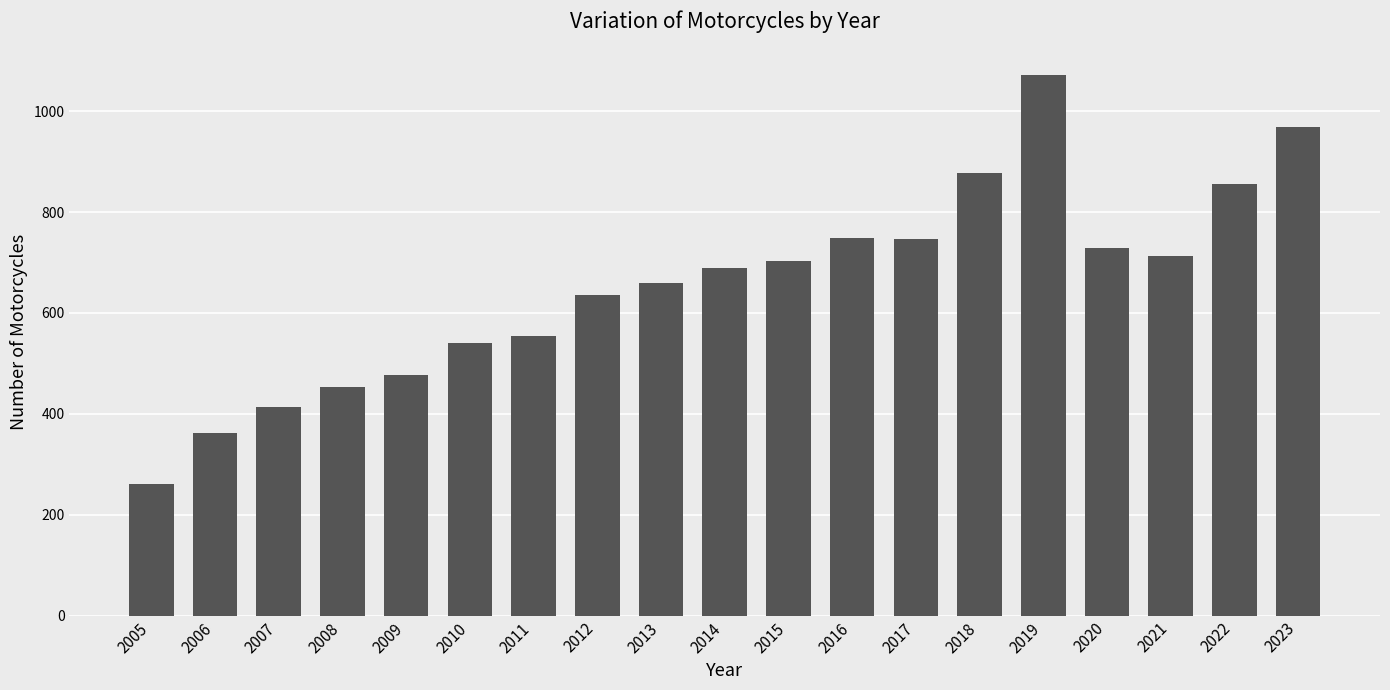

Which has a higher value, 2005 or 2022?

2022